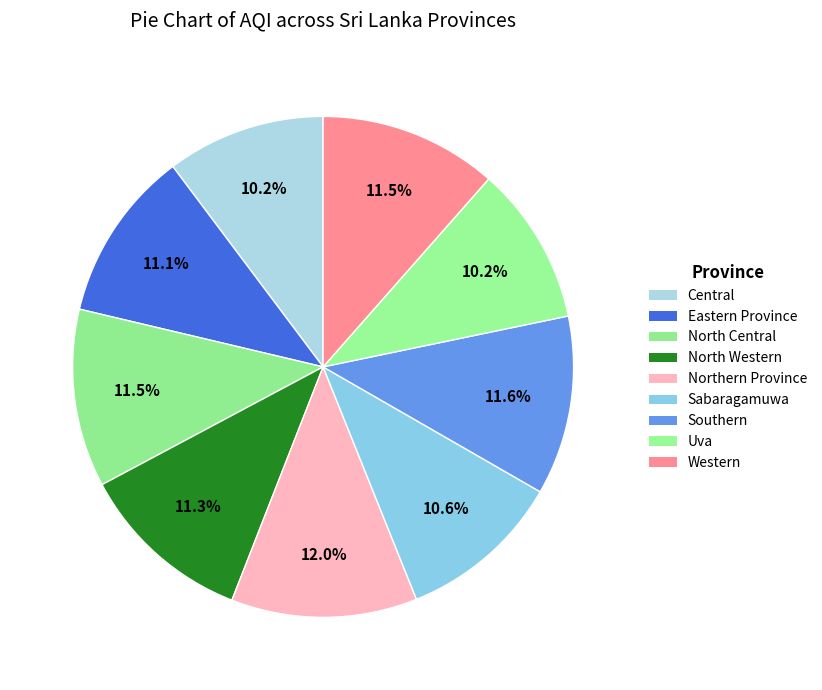

To the nearest percent, what percentage of the pie is Uva?

10%